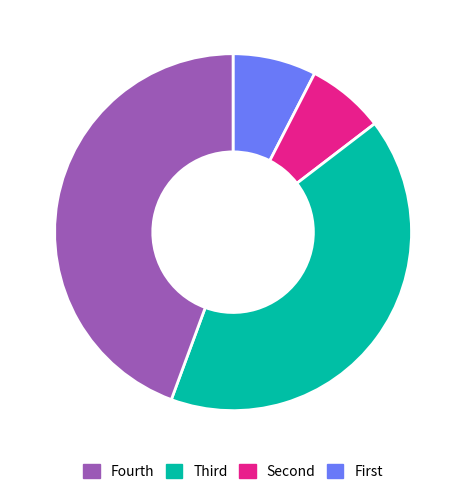

Is there a majority slice in this chart?

No